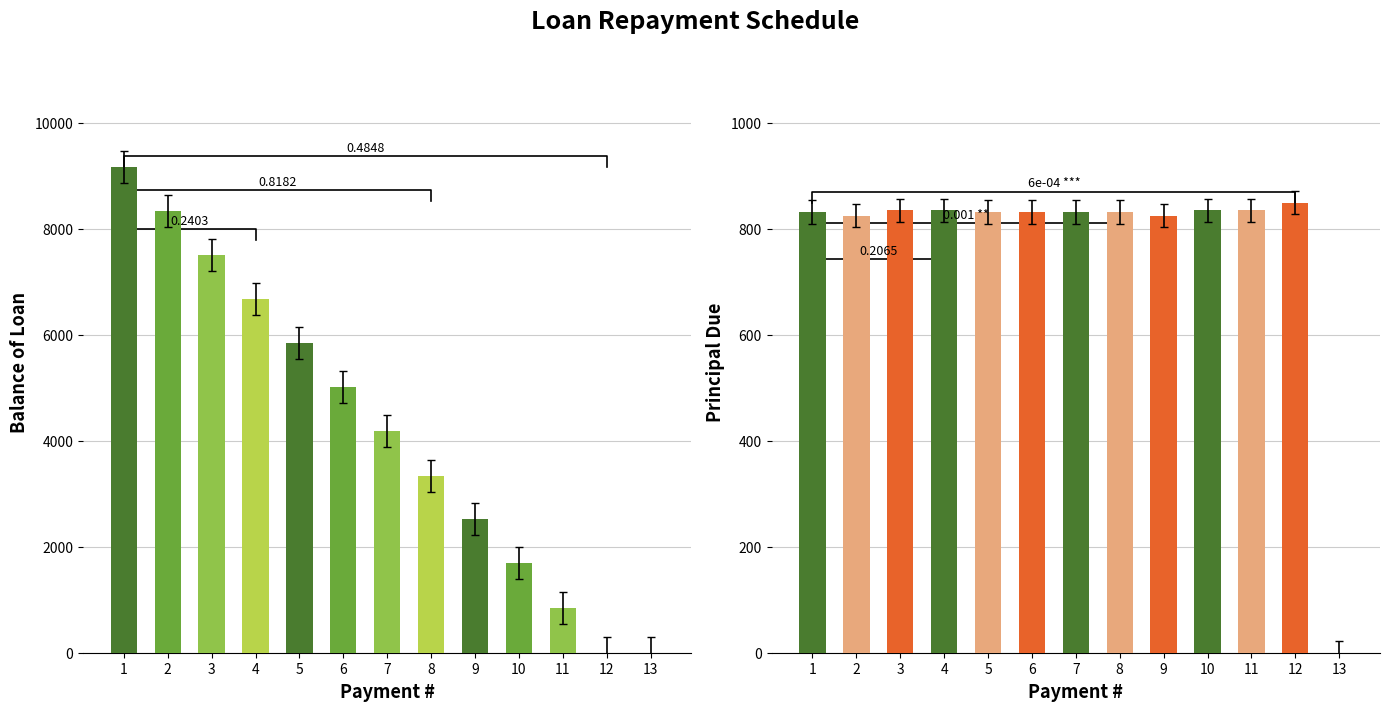

The value of Balance of Loan at 12 is 0.0. True or false?

True